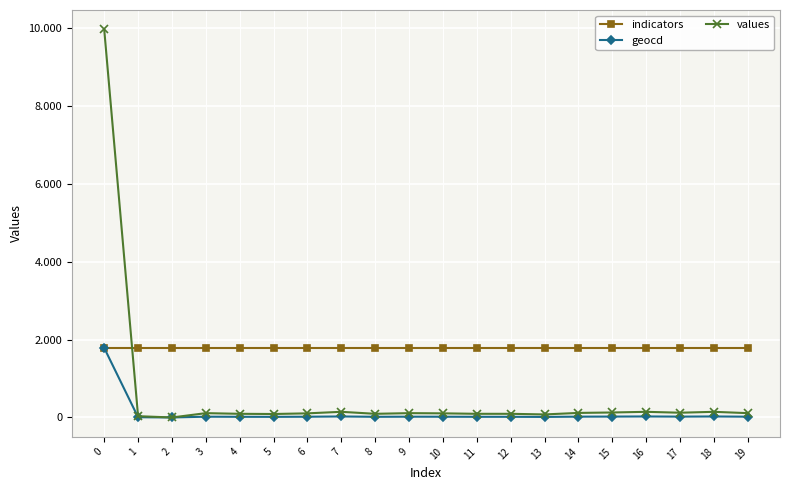

What are all the series names shown in the legend?

indicators, geocd, values